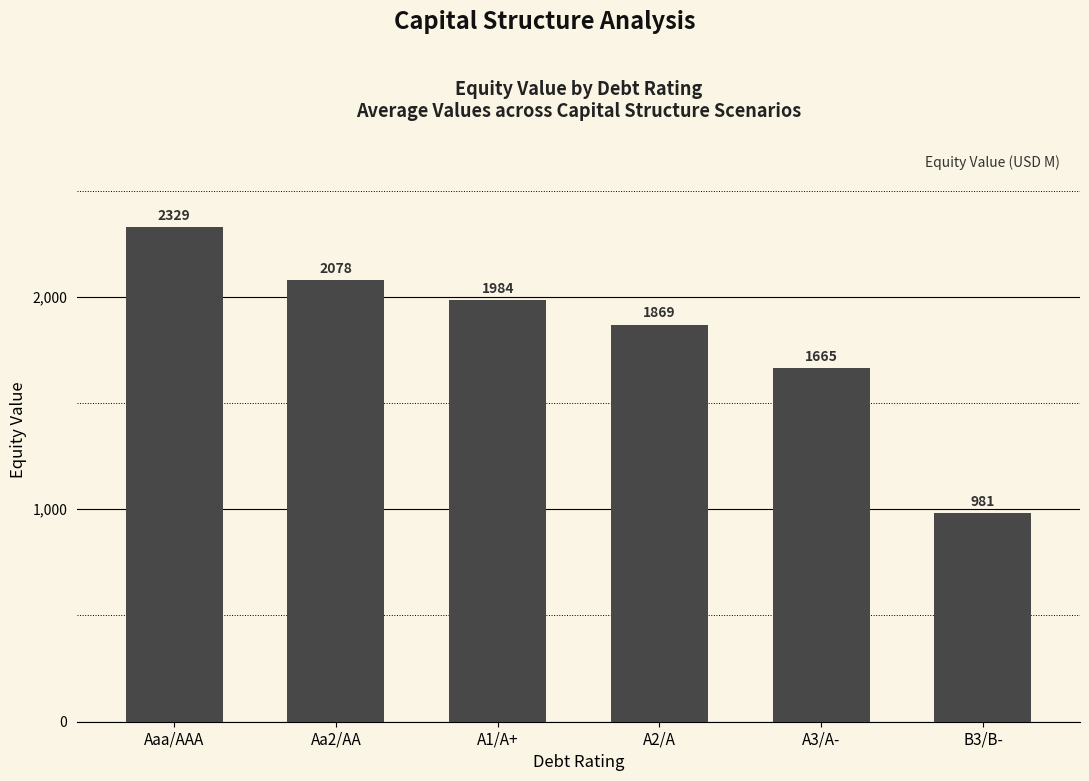

Count the number of categories in the chart.

6